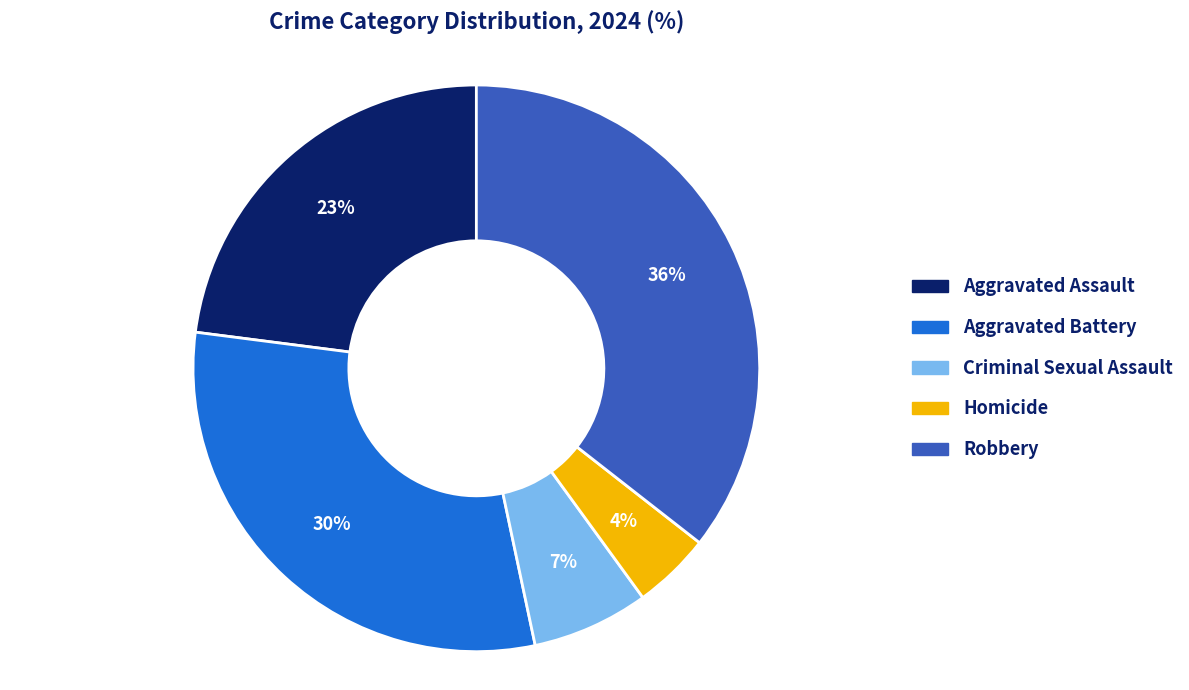

To the nearest percent, what is the combined percentage of Aggravated Assault and Robbery?

59%